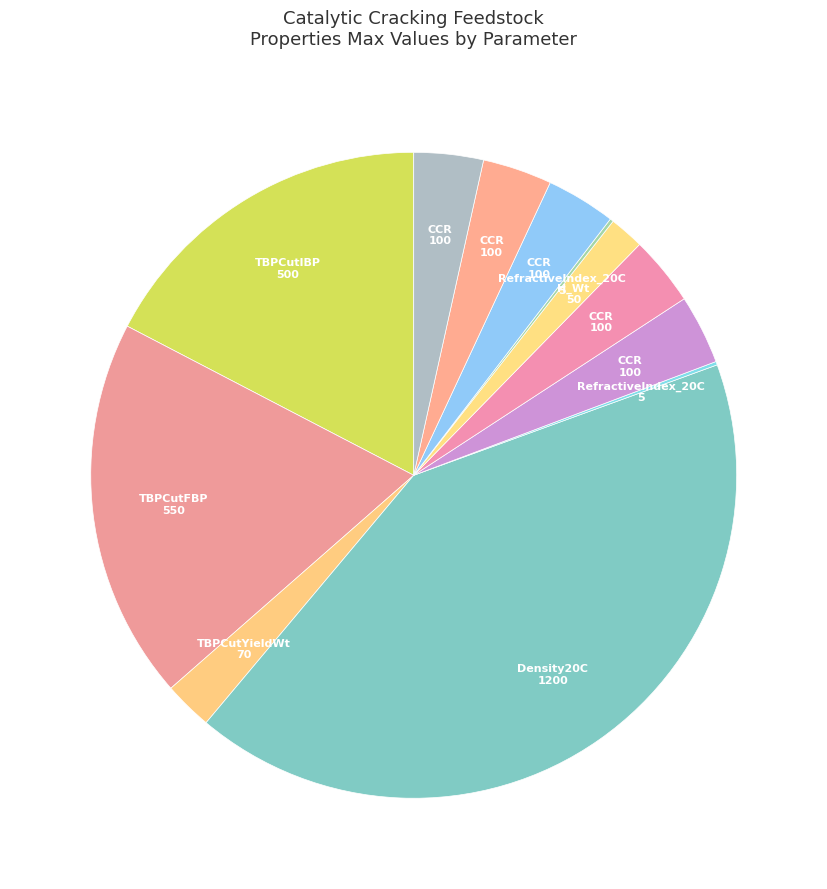

Does any single category account for the majority?

No